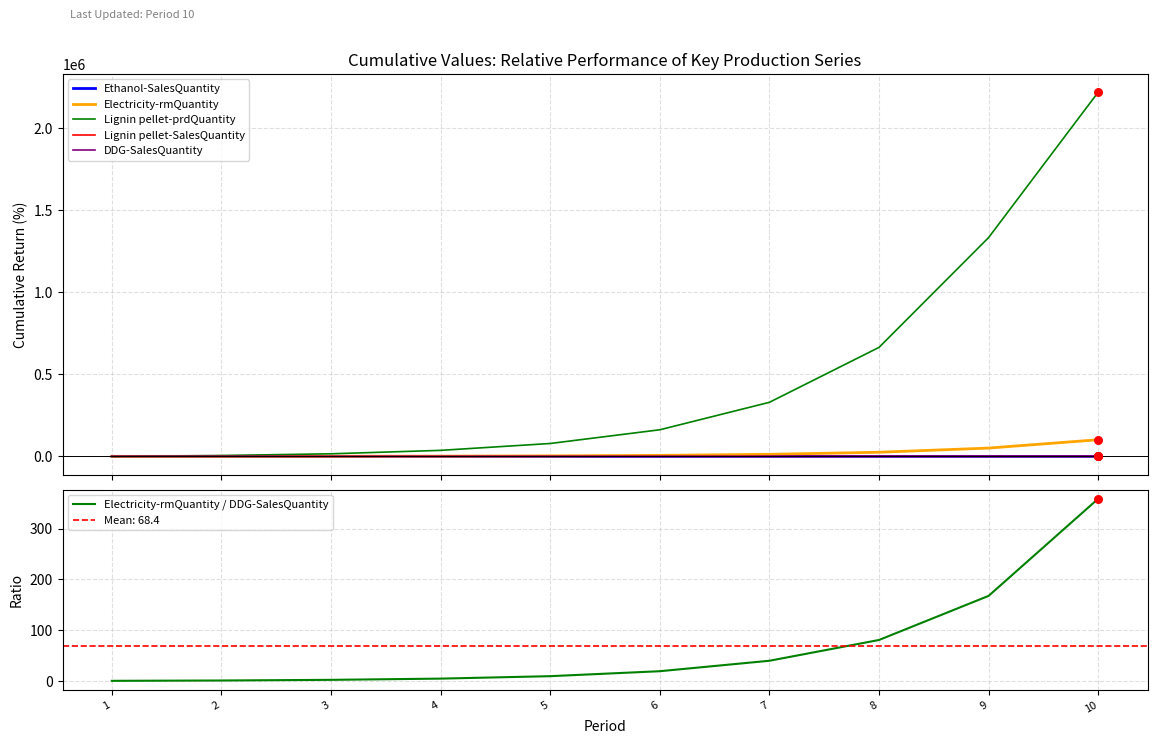

At which category is the sum across all series the highest?

10